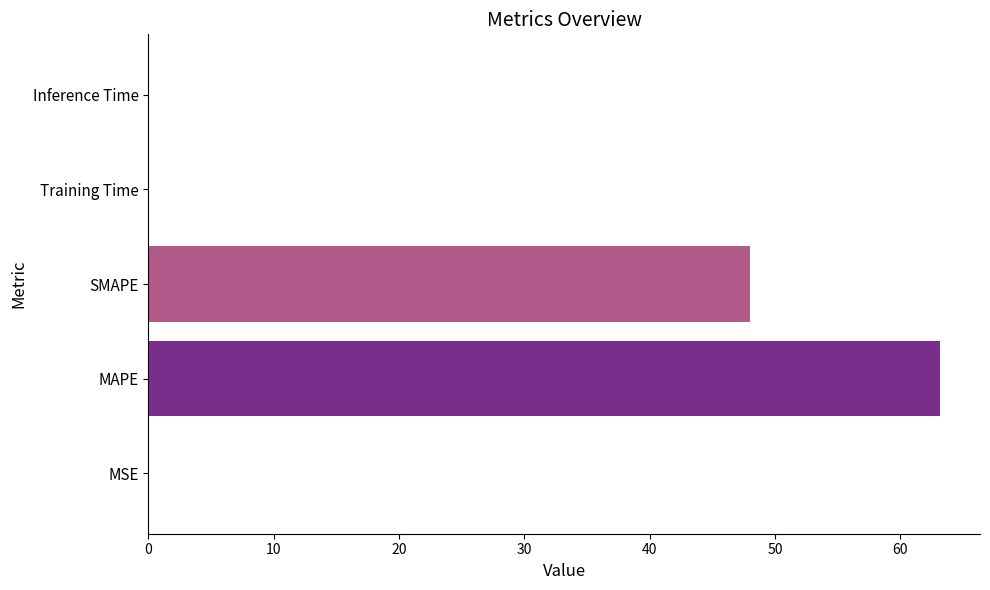

Which category has the highest value across all series?

MAPE